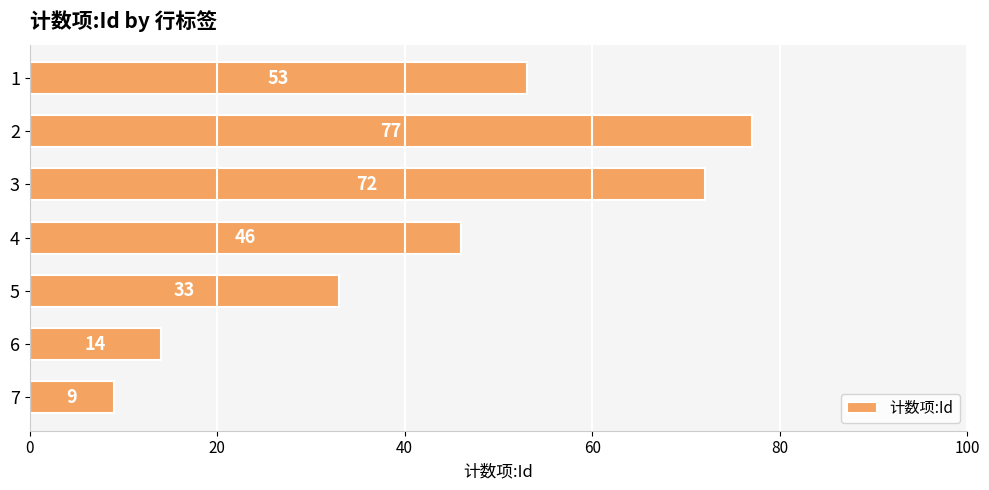

Reading bottom to top, extract all data points from this chart.

7=9	6=14	5=33	4=46	3=72	2=77	1=53